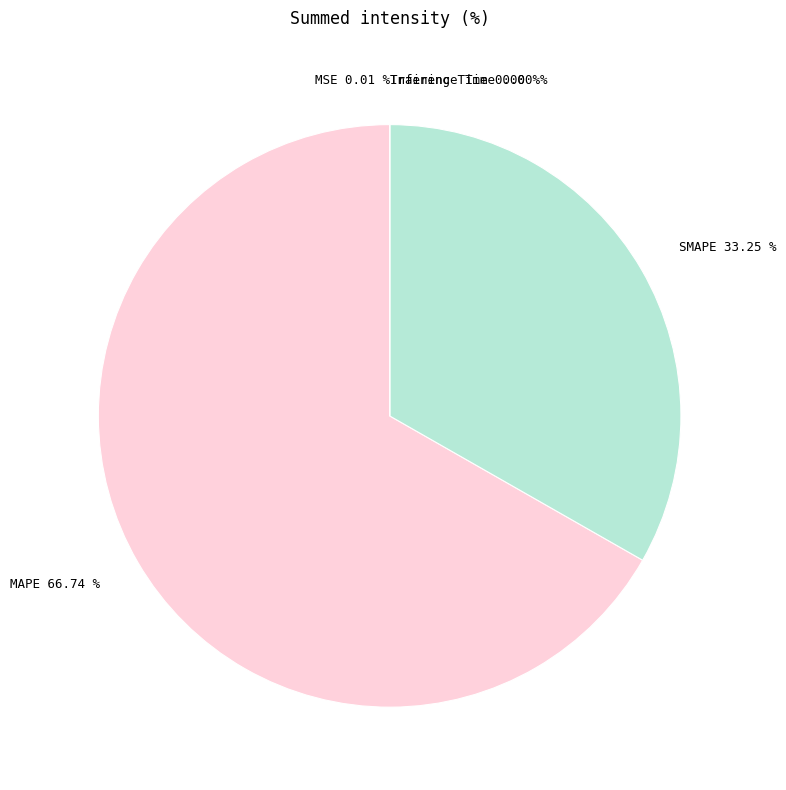

What is the largest slice in the pie chart?

MAPE